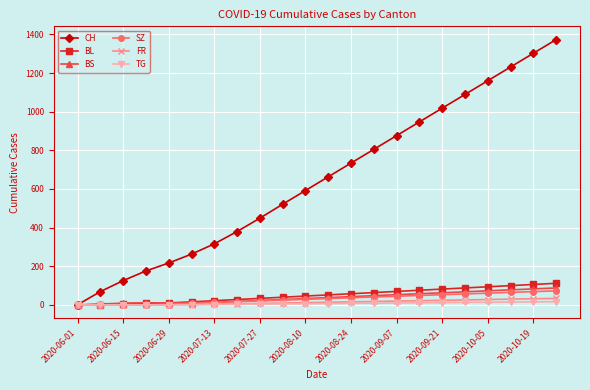

Which series has the largest range (max minus min)?

CH